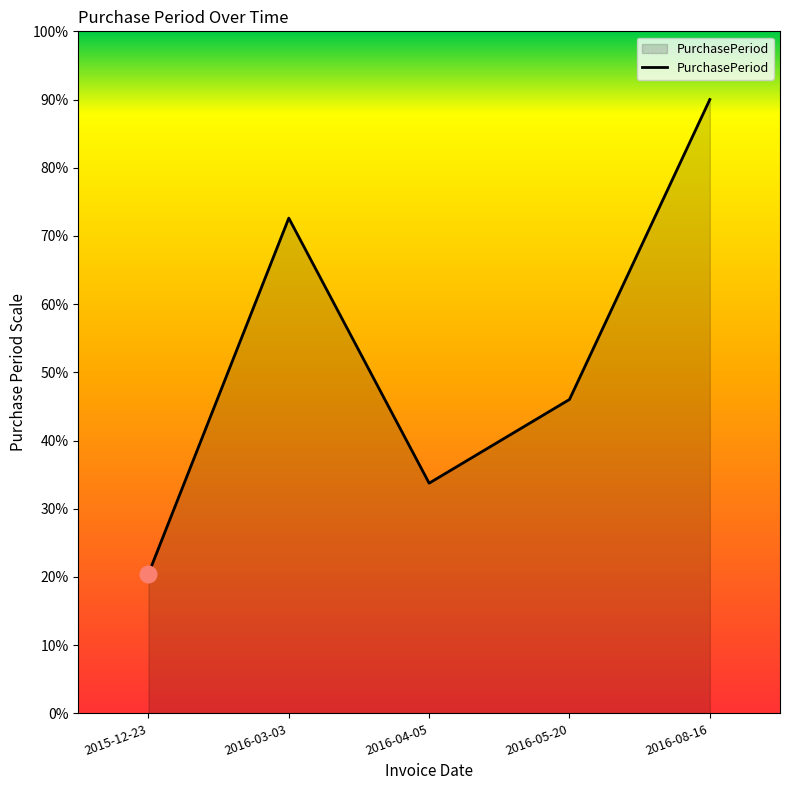

True or false: the data has more than 2 interior local peaks.

False